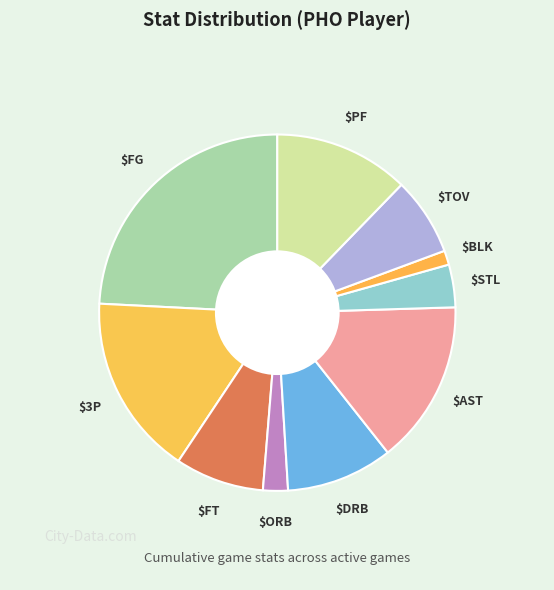

Rank the categories by value from lowest to highest.

BLK, ORB, STL, TOV, FT, DRB, PF, AST, 3P, FG